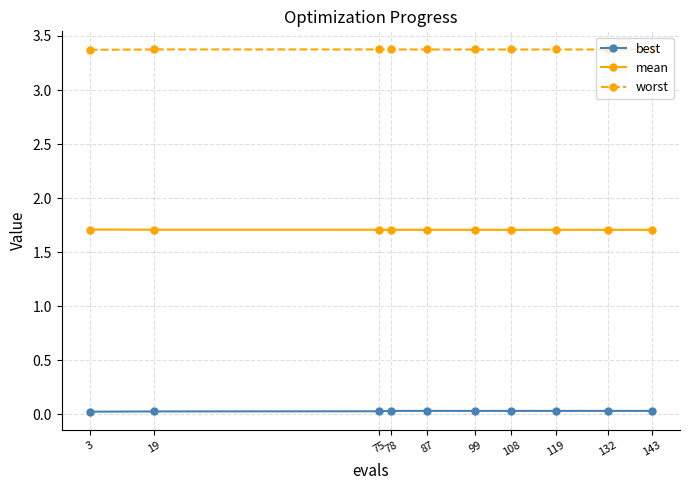

How many lines are shown in the chart?

3